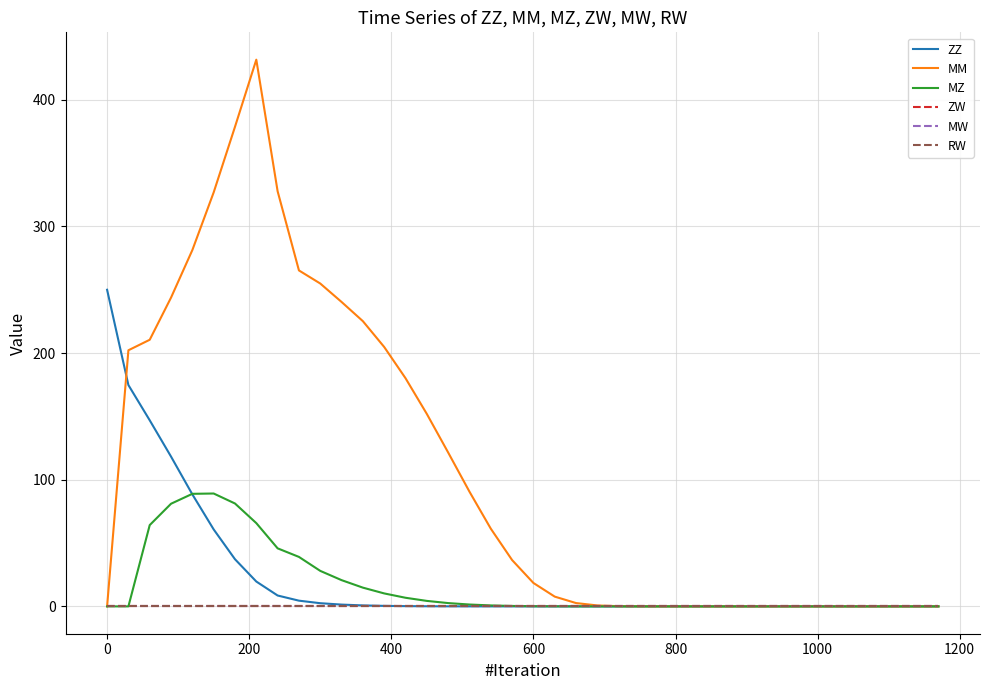

Reading right to left, what are all the values shown in this chart?

ZZ: 0.0	0.0	0.0	0.0	0.0	0.0	0.0	0.0	0.0	0.0	0.0	0.0	0.0	0.0	0.0	0.0	0.0	0.0	0.0	0.0	0.0	0.0	0.0	0.0	0.1	0.2	0.4	0.8	1.4	2.5	4.5	8.6	19.6	37.2	60.8	88.4	118.3	146.9	174.8	250.0
MM: 0.0	0.0	0.0	0.0	0.0	0.0	0.0	0.0	0.0	0.0	0.0	0.0	0.0	0.0	0.0	0.2	0.7	2.6	7.7	18.5	36.6	61.4	90.6	121.5	151.9	180.2	204.8	225.2	240.4	254.9	265.3	327.8	431.7	378.7	326.9	281.4	243.8	210.5	202.2	0.0
MZ: 0.0	0.0	0.0	0.0	0.0	0.0	0.0	0.0	0.0	0.0	0.0	0.0	0.0	0.0	0.0	0.0	0.0	0.0	0.0	0.1	0.3	0.8	1.5	2.6	4.3	6.8	10.2	14.8	20.7	28.0	39.1	45.8	65.7	81.2	89.1	88.9	81.1	64.2	0.0	0.0
ZW: 0.0	0.0	0.0	0.0	0.0	0.0	0.0	0.0	0.0	0.0	0.0	0.0	0.0	0.0	0.0	0.0	0.0	0.0	0.0	0.0	0.0	0.0	0.0	0.0	0.0	0.0	0.0	0.0	0.0	0.0	0.0	0.0	0.0	0.0	0.0	0.0	0.0	0.0	0.0	0.0
MW: 0.0	0.0	0.0	0.0	0.0	0.0	0.0	0.0	0.0	0.0	0.0	0.0	0.0	0.0	0.0	0.0	0.0	0.0	0.0	0.0	0.0	0.0	0.0	0.0	0.0	0.0	0.0	0.0	0.0	0.0	0.0	0.0	0.0	0.0	0.0	0.0	0.0	0.0	0.0	0.0
RW: 0.0	0.0	0.0	0.0	0.0	0.0	0.0	0.0	0.0	0.0	0.0	0.0	0.0	0.0	0.0	0.0	0.0	0.0	0.0	0.0	0.0	0.0	0.0	0.0	0.0	0.0	0.0	0.0	0.0	0.0	0.0	0.0	0.0	0.0	0.0	0.0	0.0	0.0	0.0	0.0